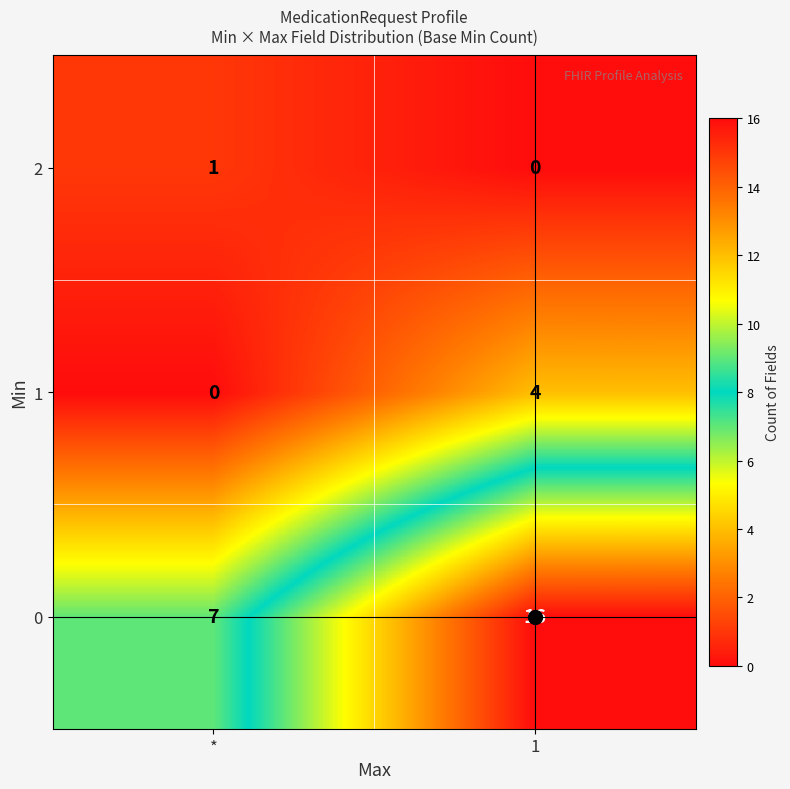

At how many categories does at least one series exceed 15?

1